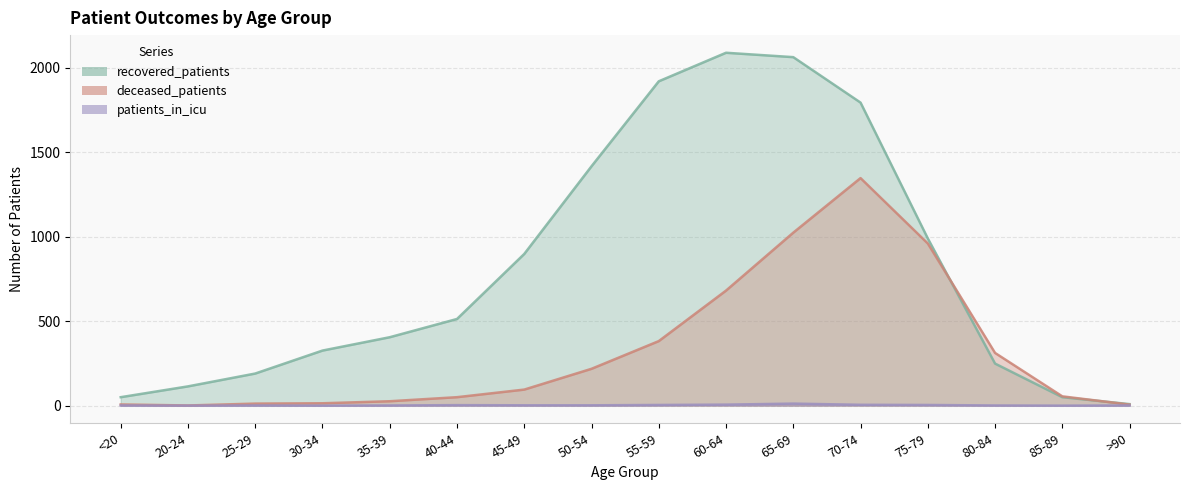

What is the label of the 4th point from the left?

30-34